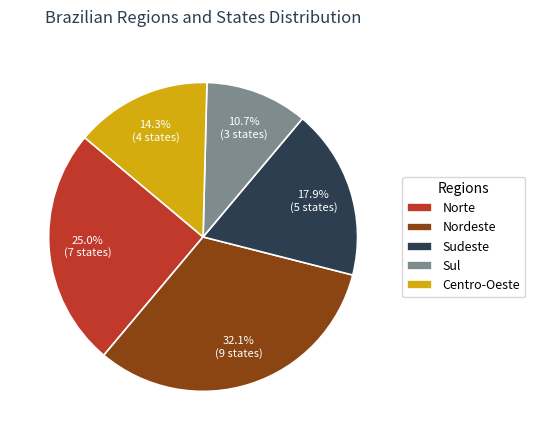

What percentage is the Sudeste slice, to the nearest percent?

18%